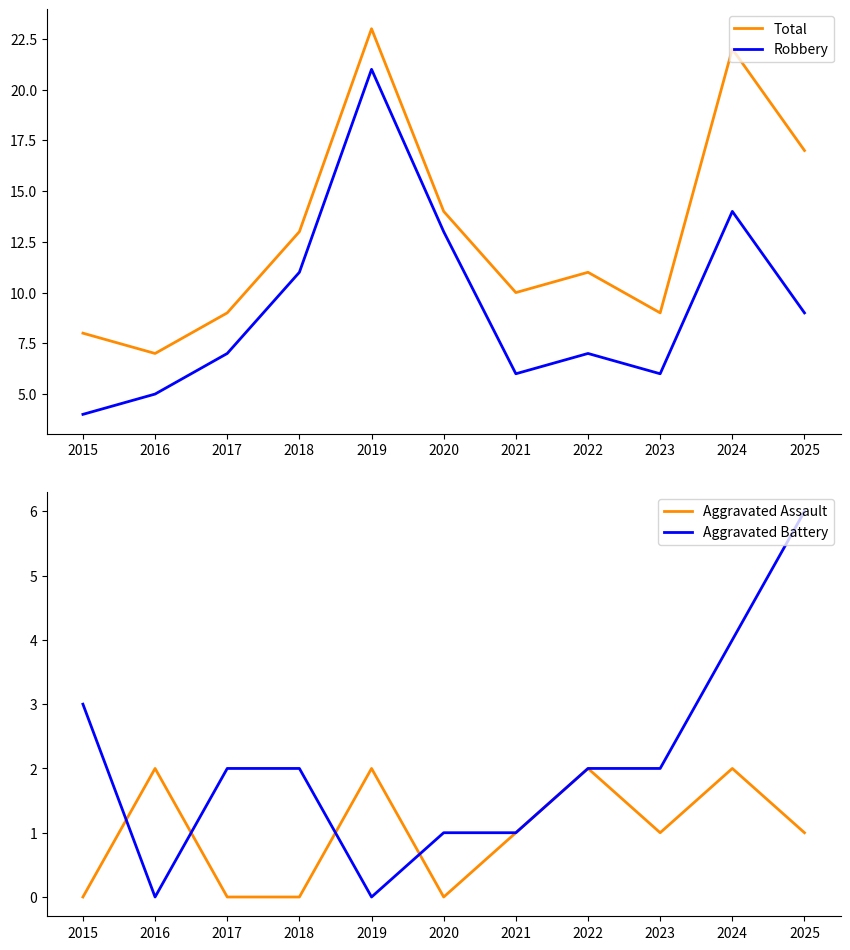

True or false: Robbery has a value of 21 at 2020.

False